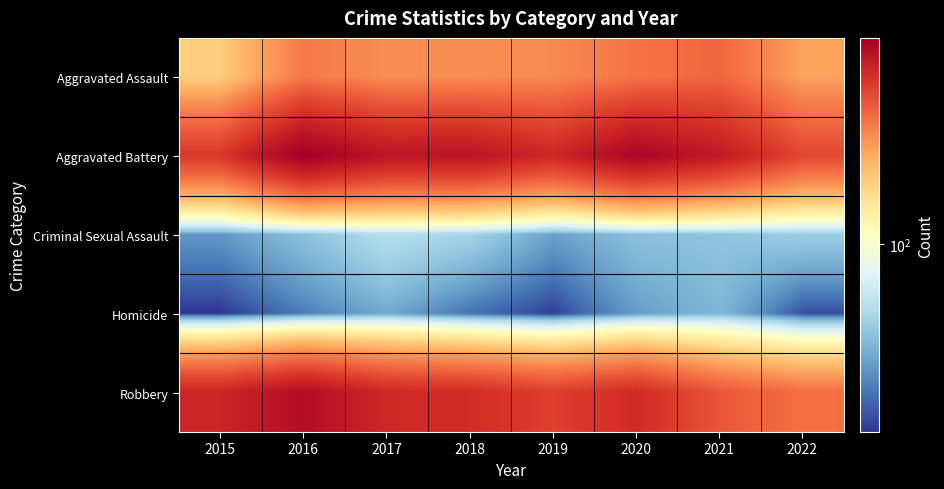

Rank the series at 2018 from highest to lowest value.

Aggravated Battery, Robbery, Aggravated Assault, Criminal Sexual Assault, Homicide